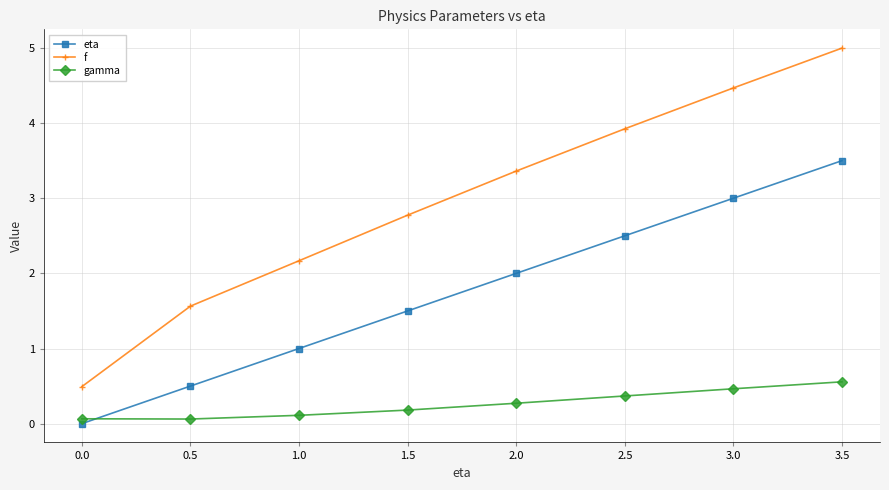

What position from the left is 1.0?

3